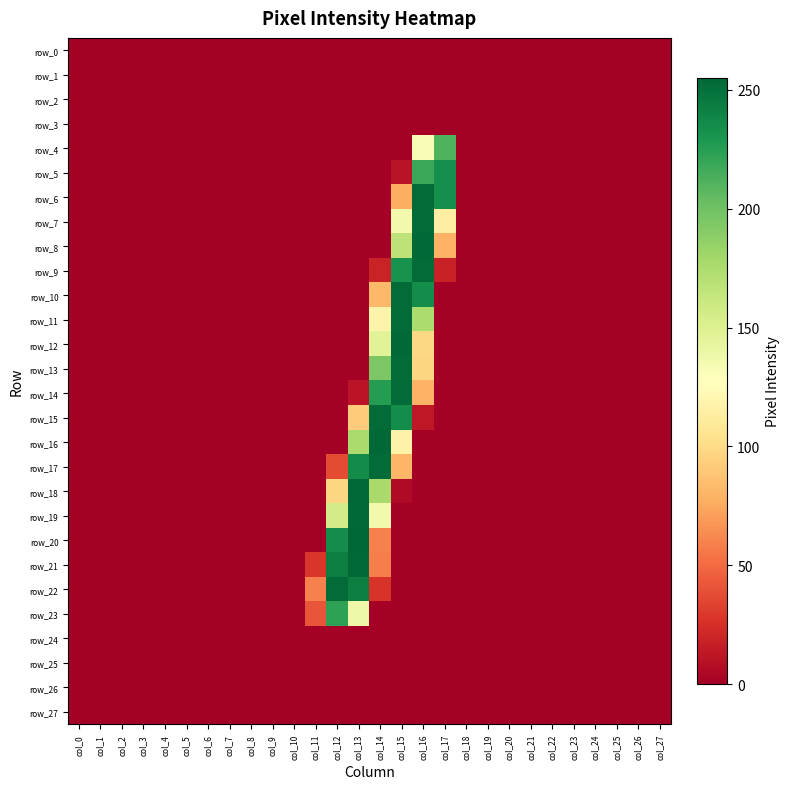

At which category is the sum across all series the highest?

col_15